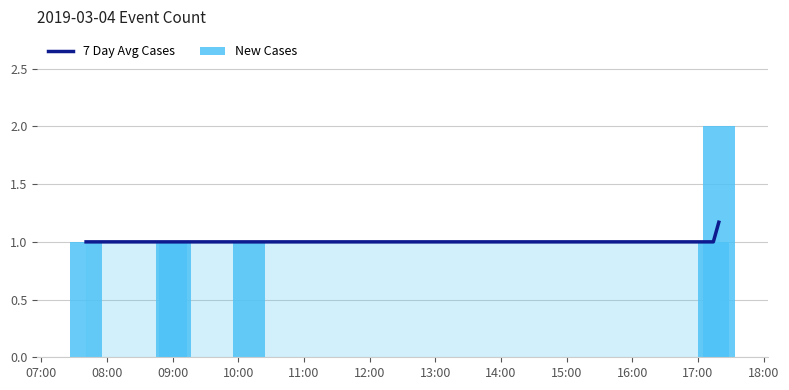

Which label corresponds to the smallest value in the chart?

07:00